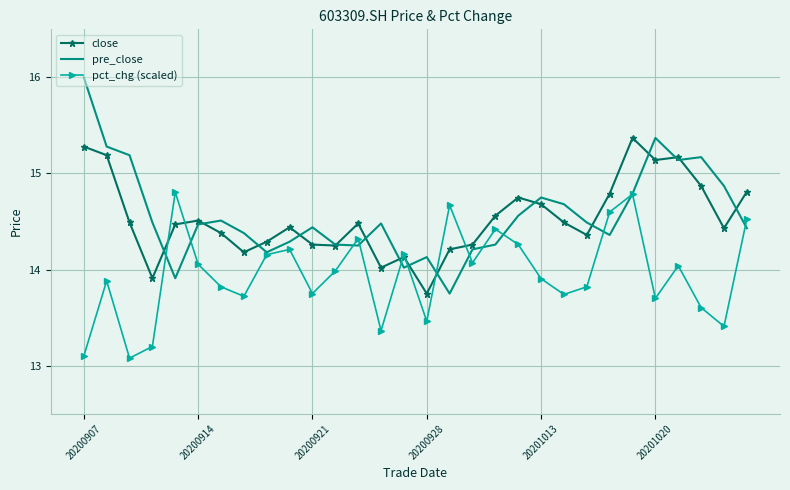

What is the maximum value for close?

15.4